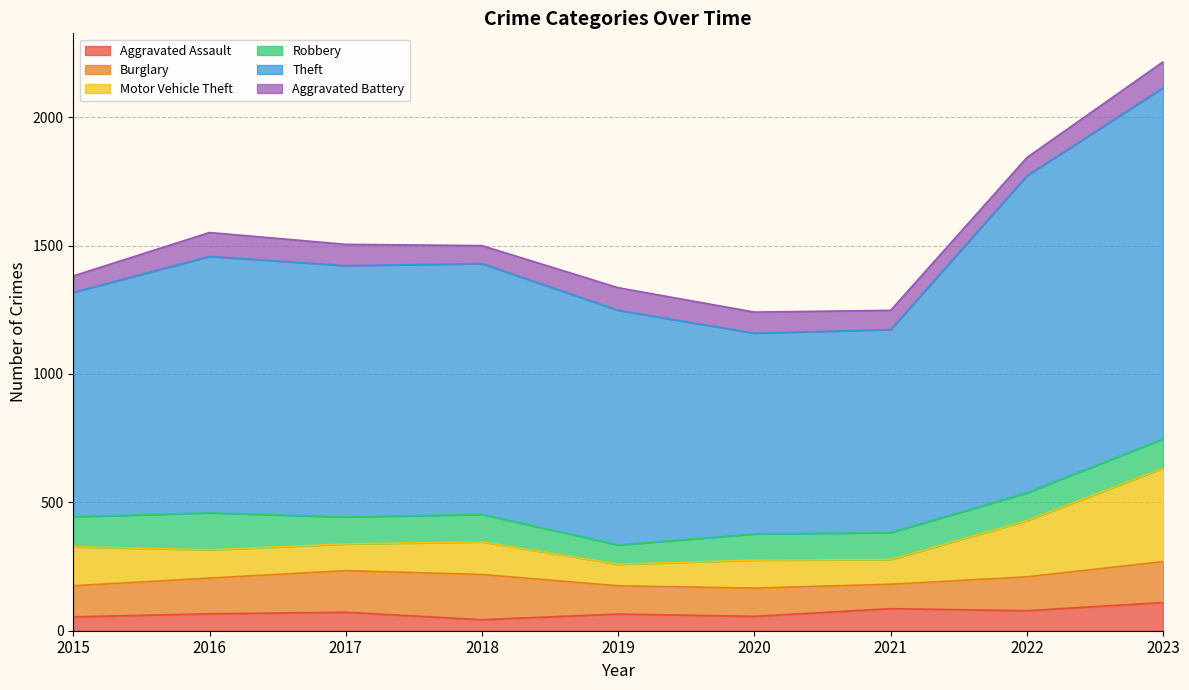

How many lines are shown in the chart?

6